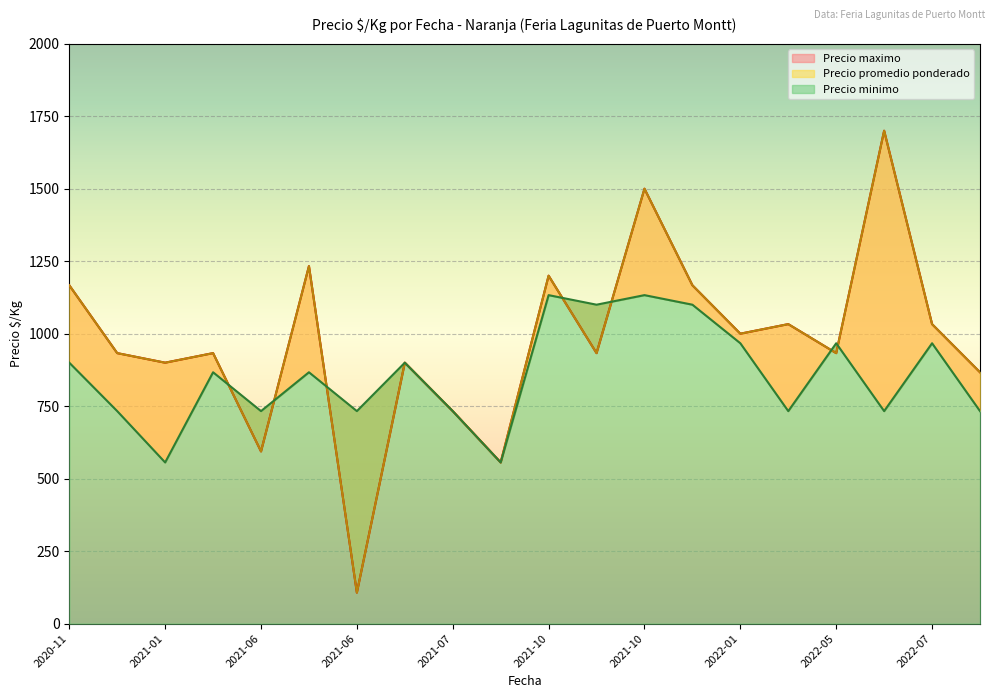

What is the difference between the maximum and second lowest values in the Precio minimo series?

577